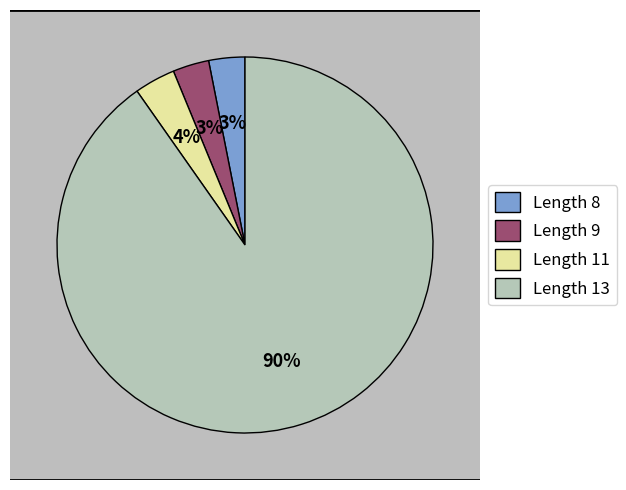

Combined, what portion of the pie is 13 and 8?

93.4%